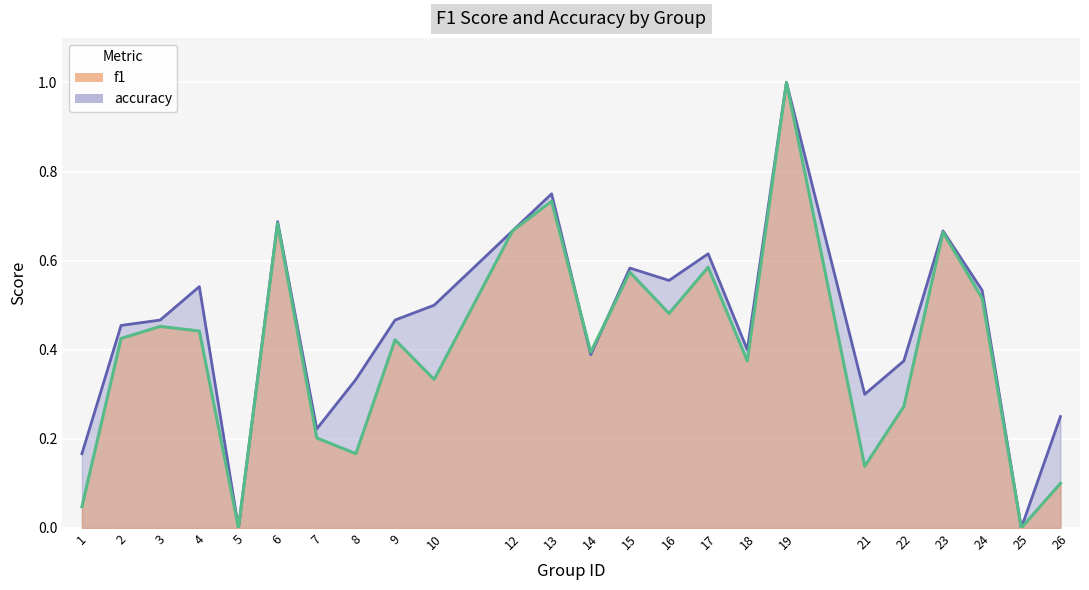

List the labels in order of f1 value, largest first.

19, 13, 6, 12, 23, 17, 15, 24, 16, 3, 4, 2, 9, 14, 18, 10, 22, 7, 8, 21, 26, 1, 5, 25